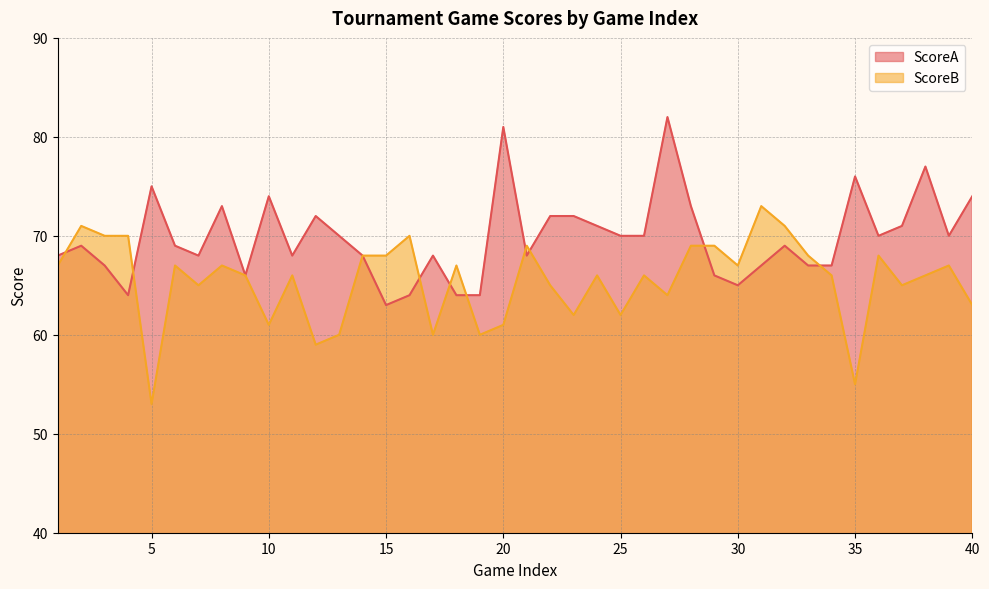

Read the ScoreB value at 35, to the nearest 5.

55